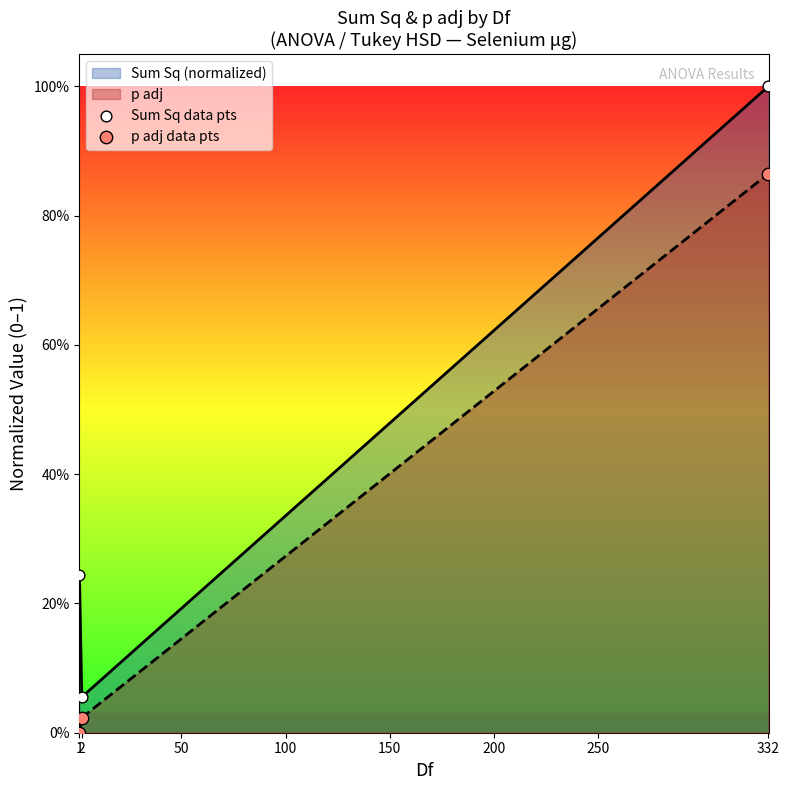

Which series contains the lowest Y value?

p adj data pts